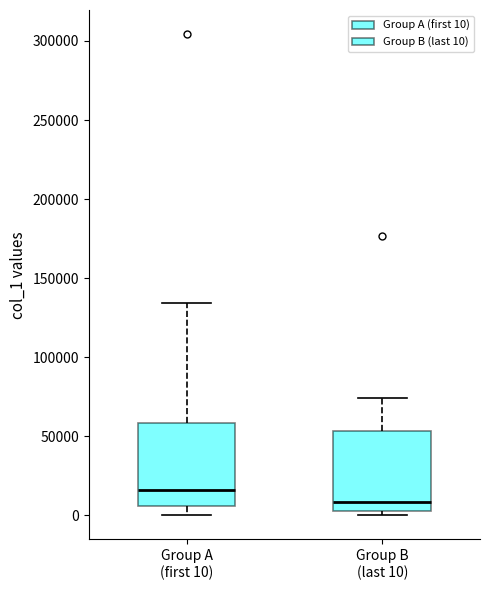

Reading left to right, read every box against the y-axis: the position of its median line, the range the box covers, and the ends of its whiskers. The values are not printed on the chart, so give them approximately, as read against the axis.

Group A (first 10): median 15000, box 5000 to 60000, whiskers 0 to 135000
Group B (last 10): median 10000, box 5000 to 55000, whiskers 0 to 75000